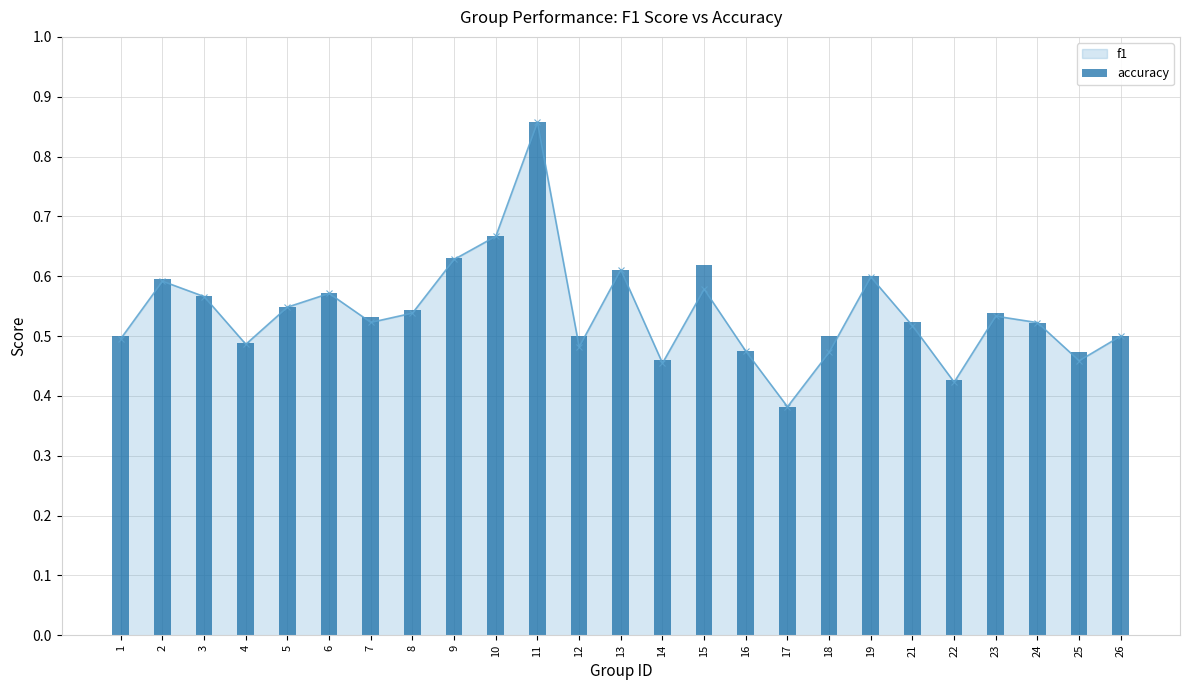

At which label does accuracy reach its peak?

11